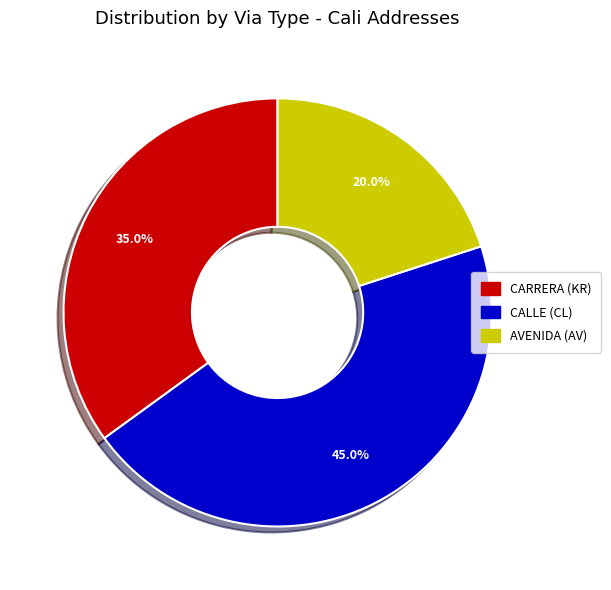

How many slices are in this pie chart?

3